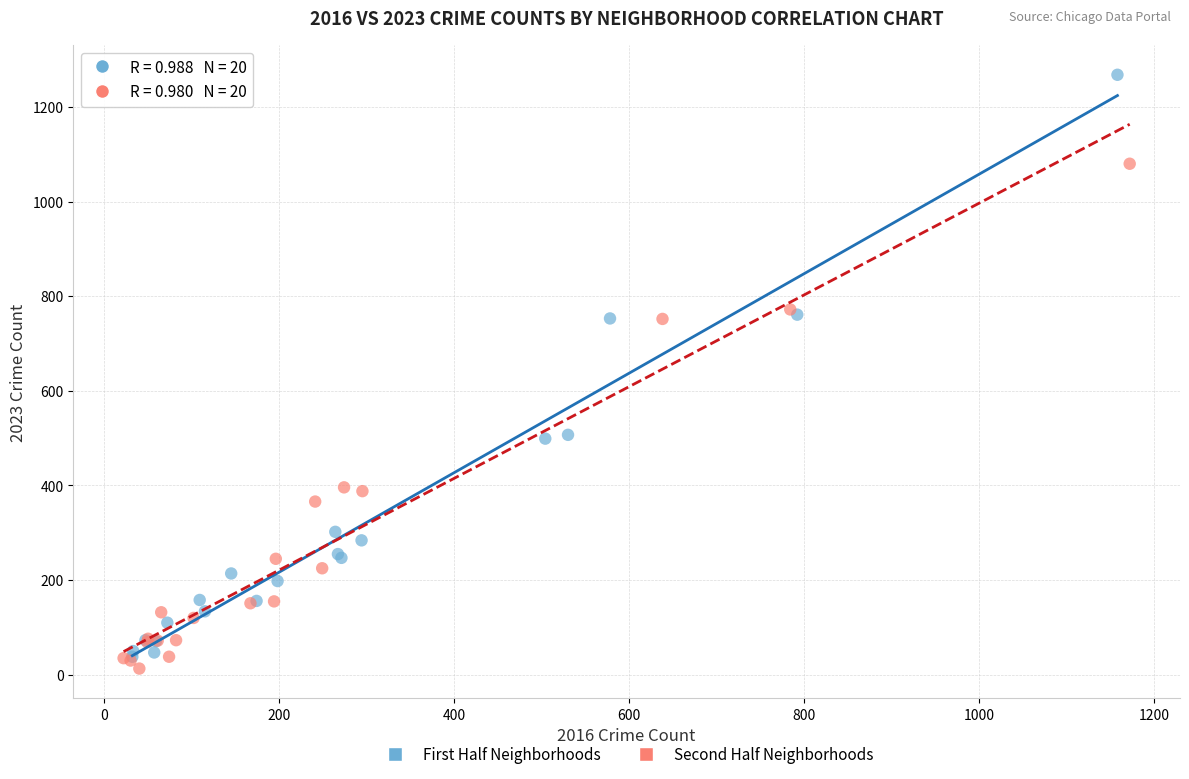

Which series has the largest Y range (max minus min)?

First Half Neighborhoods